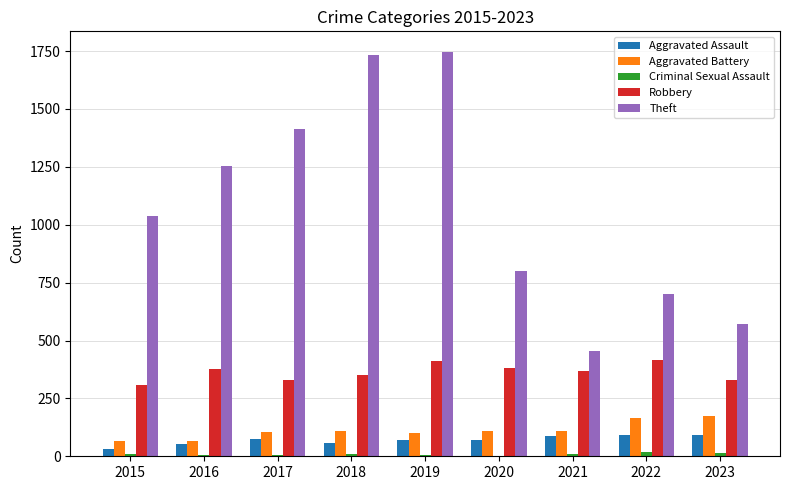

What is the sum of the Aggravated Assault values at 2020 and 2017?

144